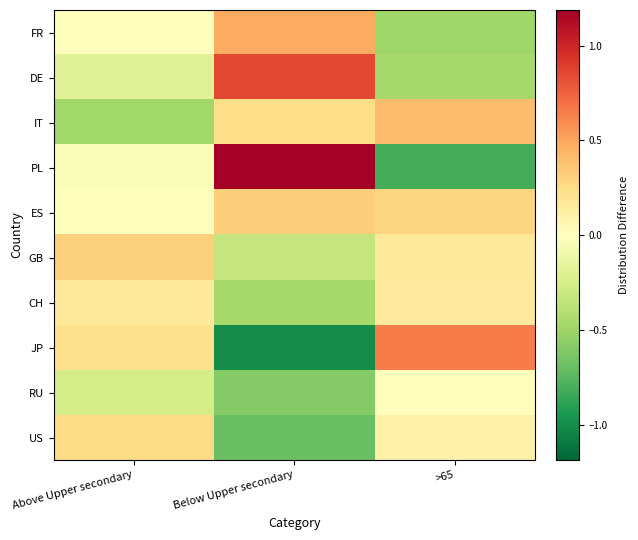

Rank the series by their maximum value, from lowest to highest.

RU, CH, US, GB, ES, IT, FR, JP, DE, PL